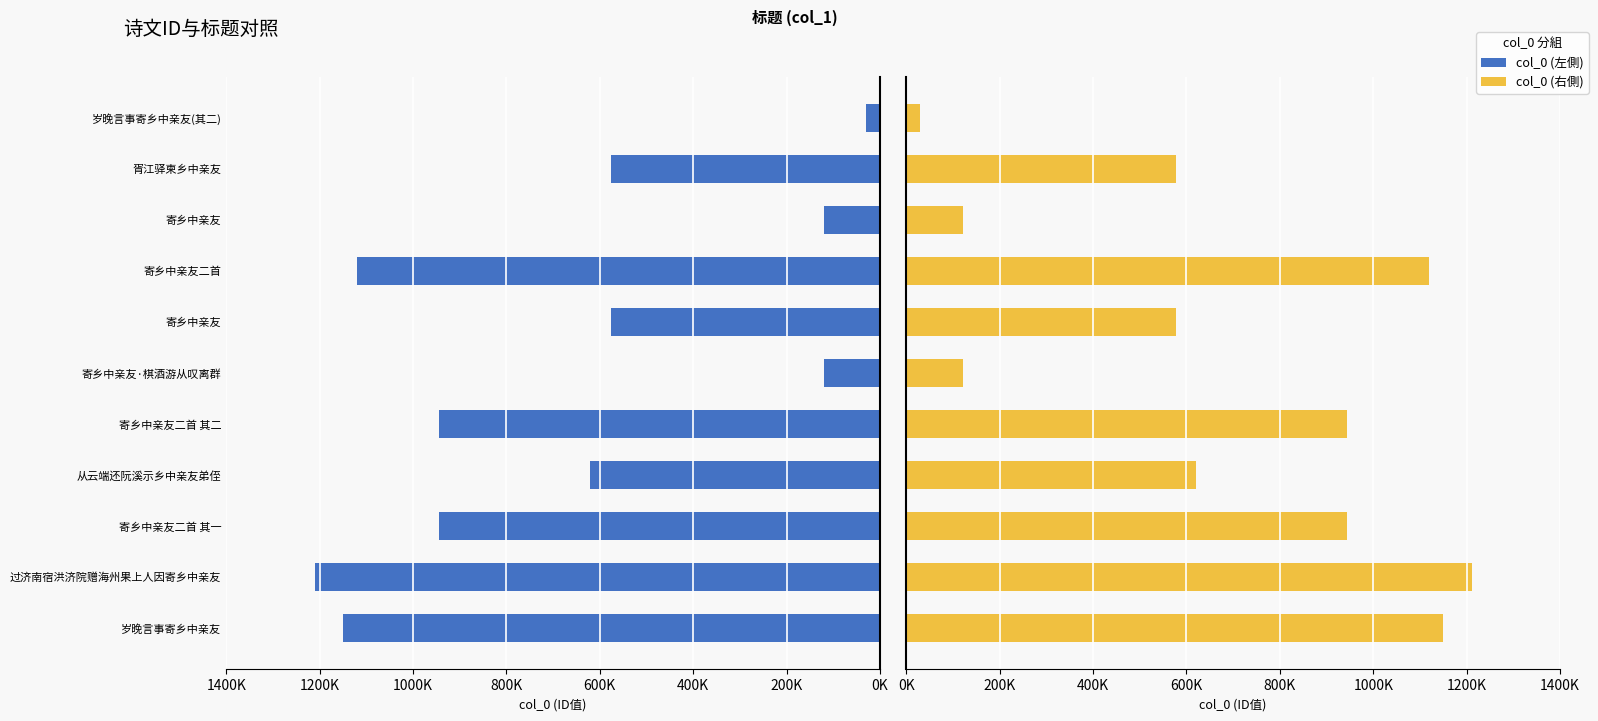

Is it true that col_0 (左側) equals -287027 at 胥江驿柬乡中亲友?

False